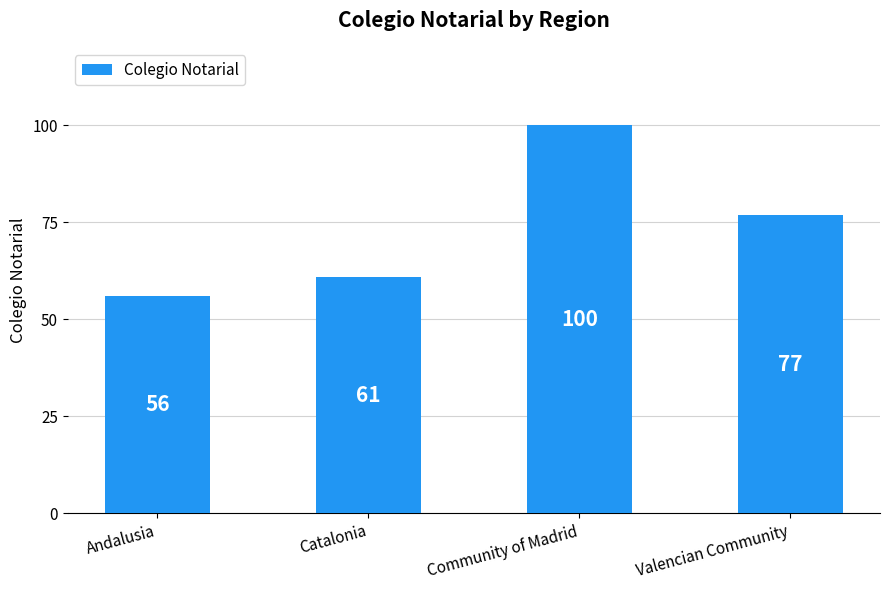

Count the values in the range 61 to 100.

3